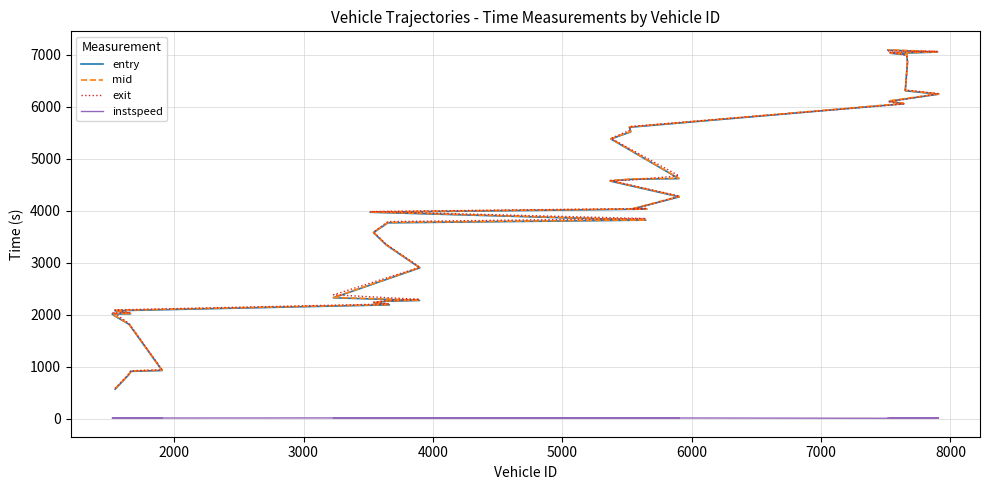

Rank the series at 8000 from lowest to highest value.

instspeed, entry, mid, exit